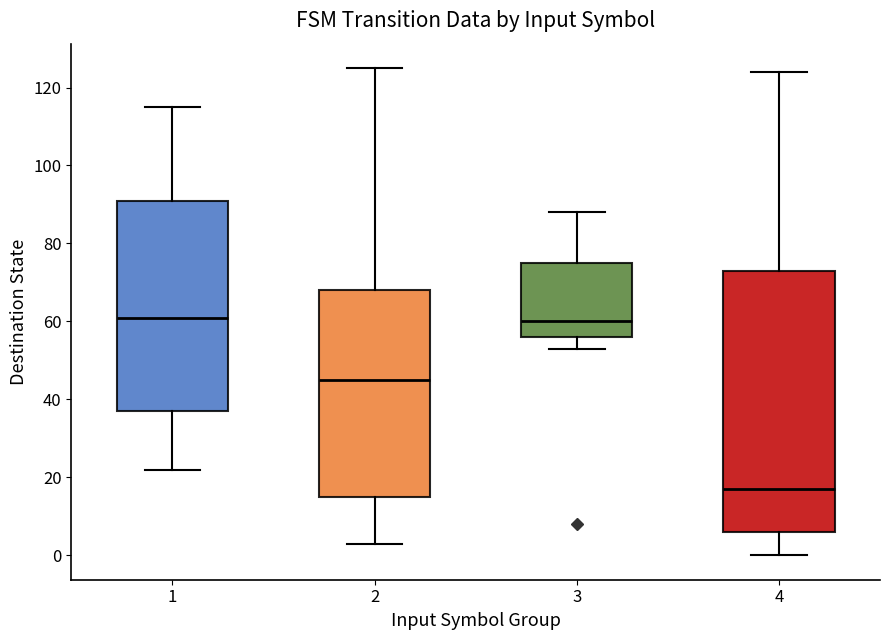

Which box is the tallest, from its lower edge to its upper edge?

4